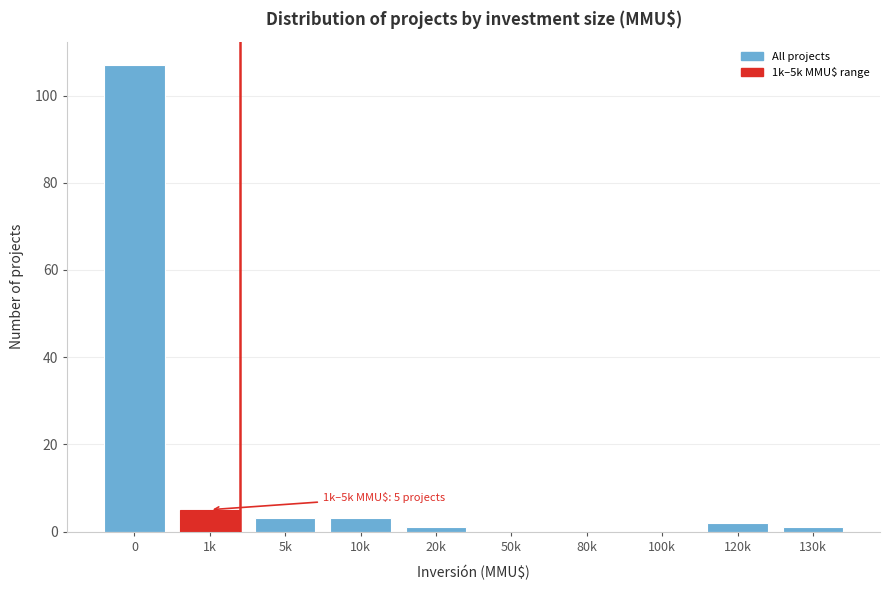

Reading left to right, transcribe all the data shown in this chart.

0=107	1k=5	5k=3	10k=3	20k=1	50k=0	80k=0	100k=0	120k=2	130k=1